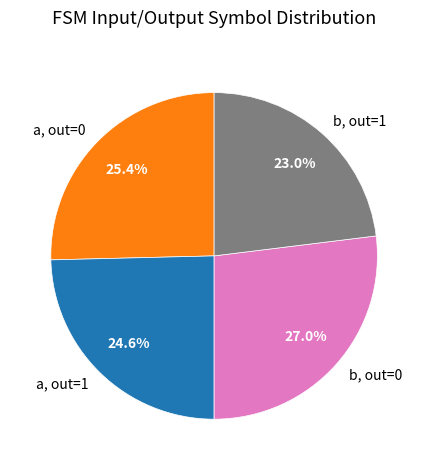

Approximately how many times larger is the value at a, out=0 compared to b, out=1?

1.1